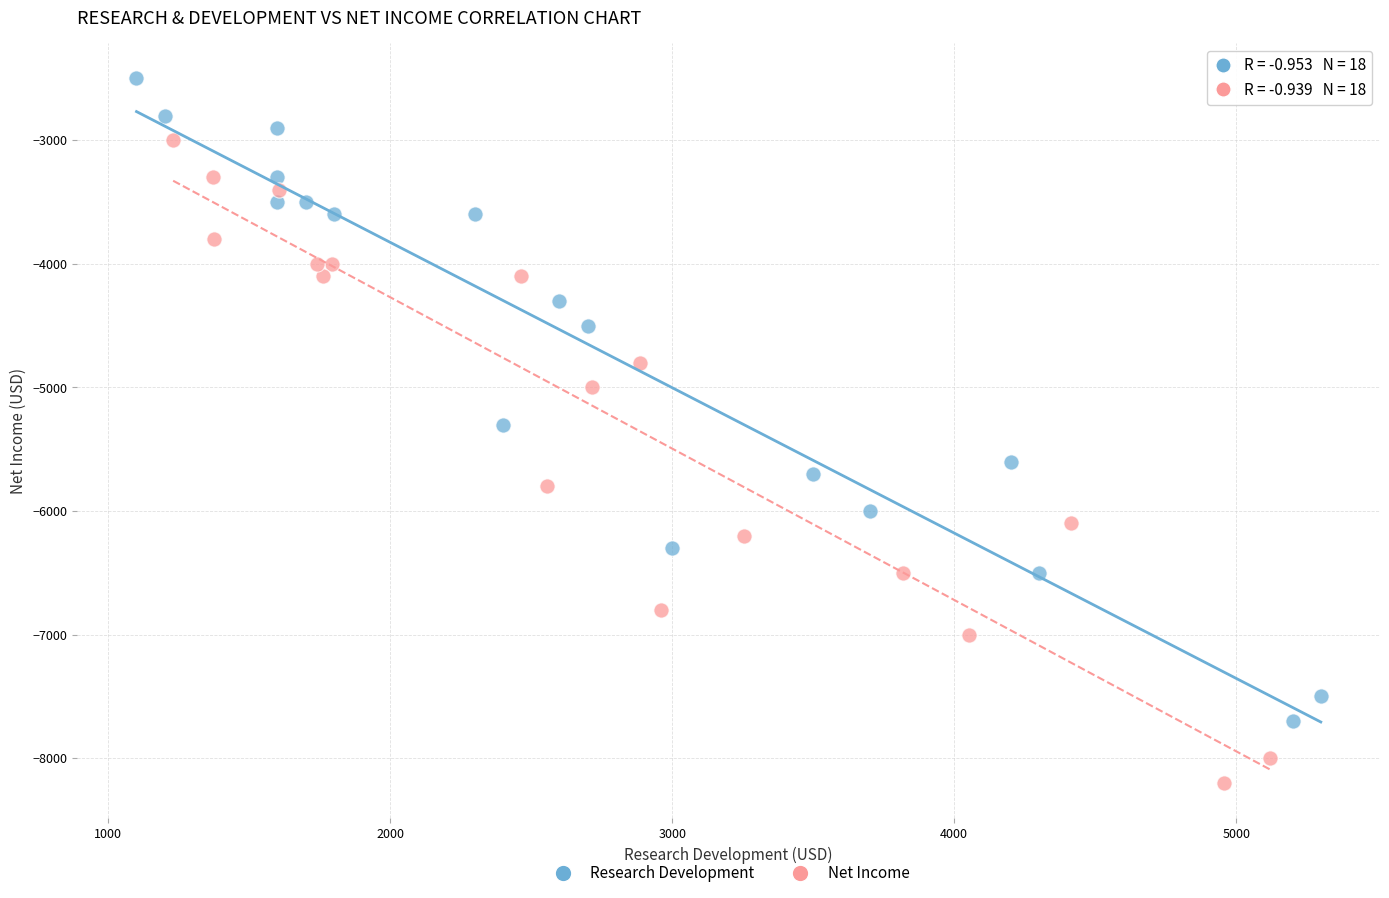

Which series reaches the maximum Y coordinate?

Research Development